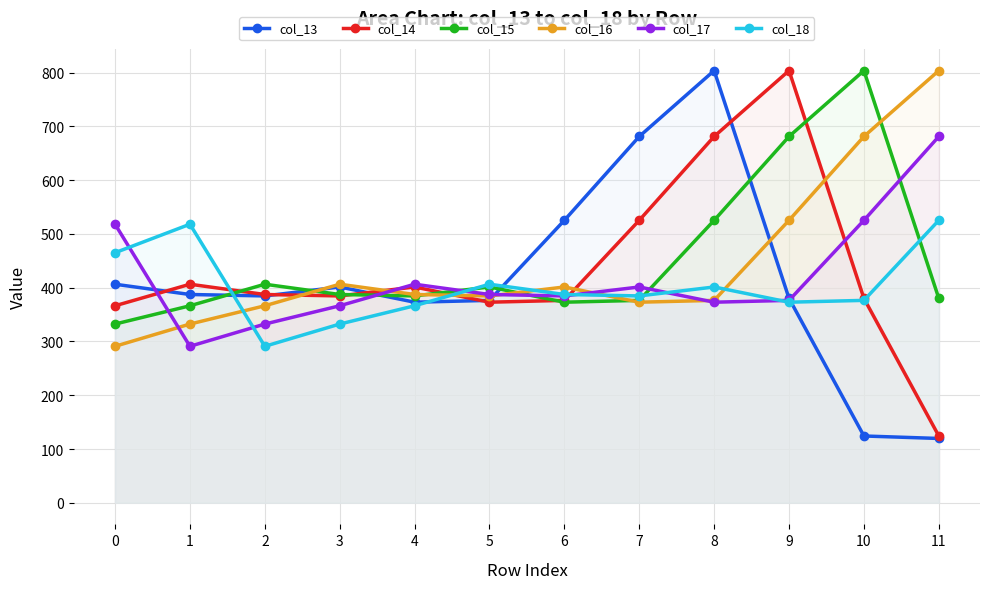

How many data points does each series have?

12